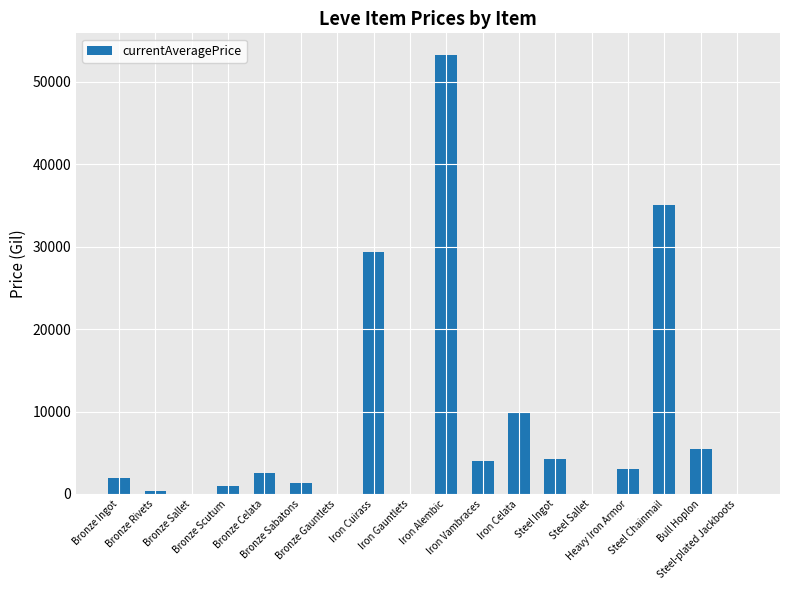

Is it true that the value at Iron Celata is 10000.0?

True